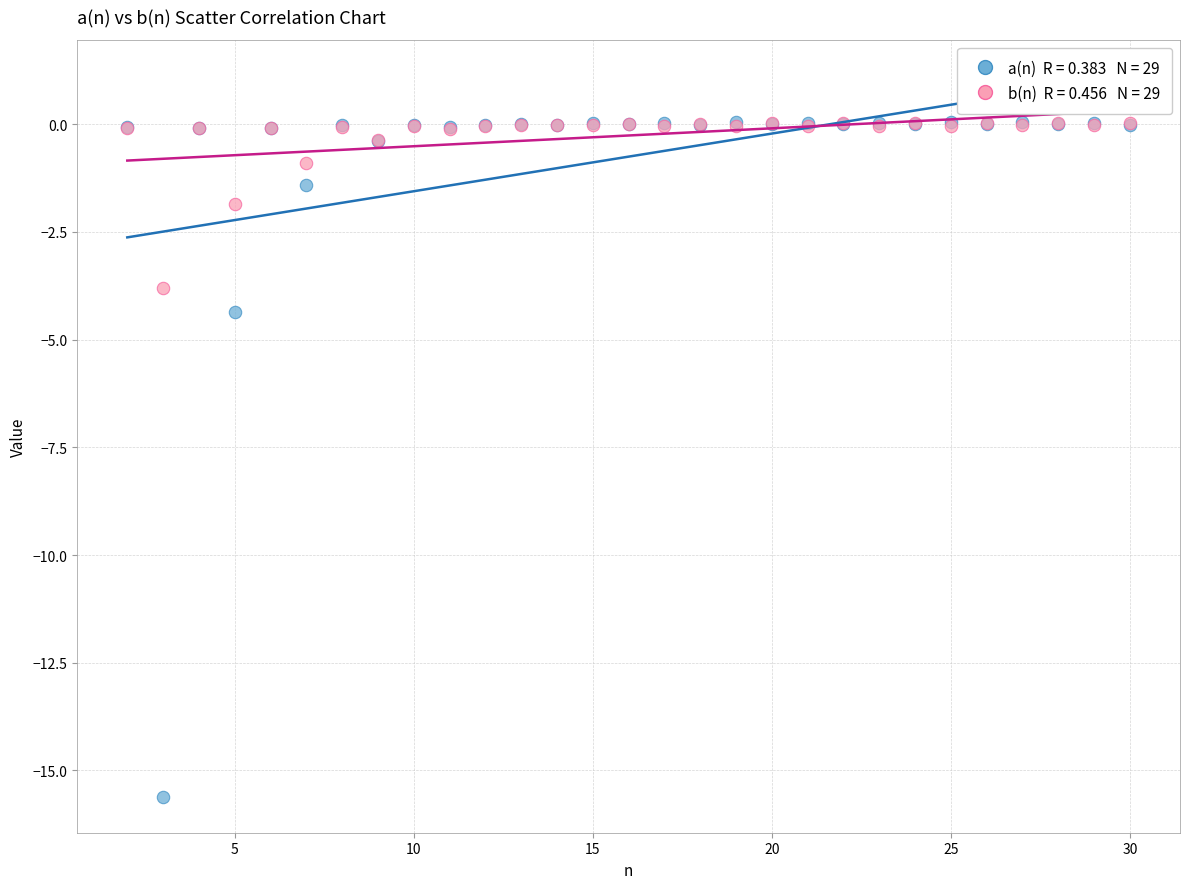

Across all series, what Y value is closest to -7?

-4.4